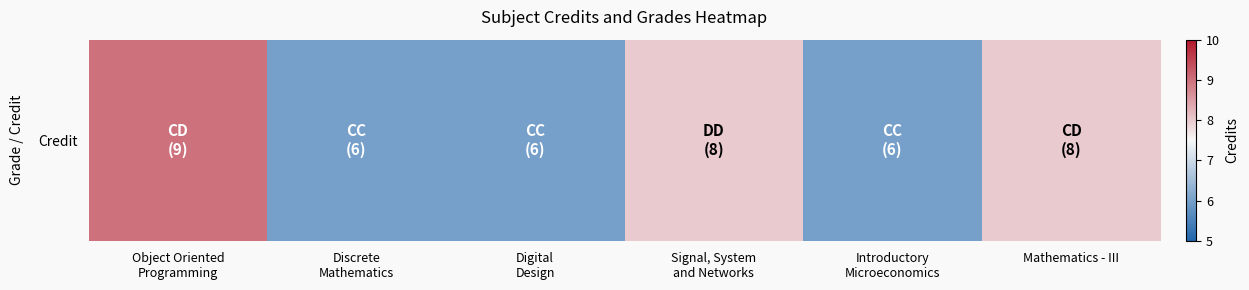

At which label is the value closest to 7?

Discrete
Mathematics